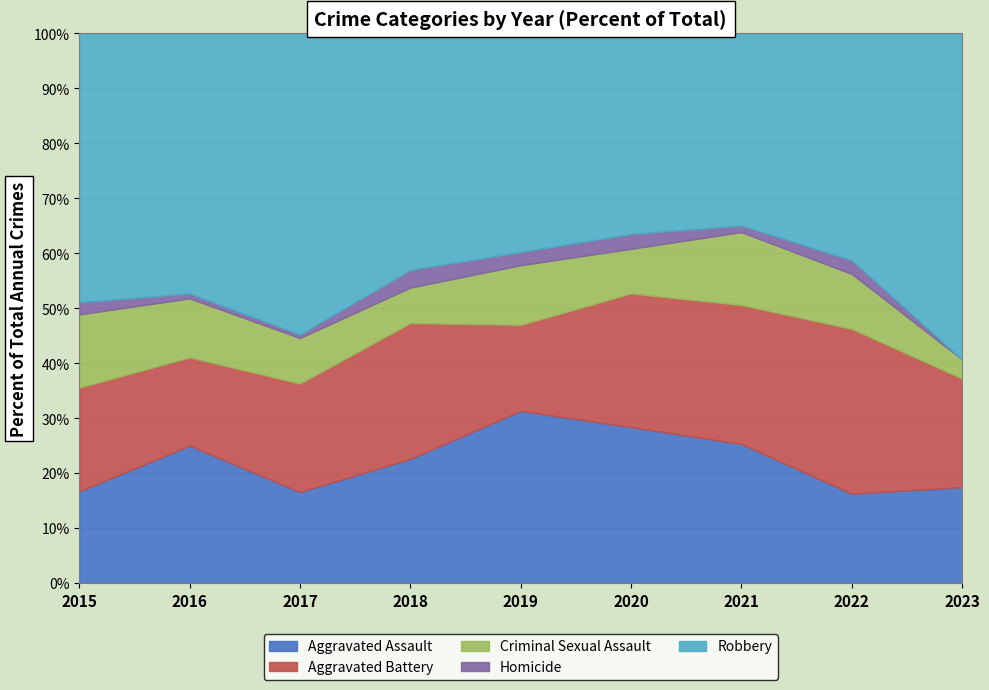

True or false: Homicide and Criminal Sexual Assault intersect in this chart.

False